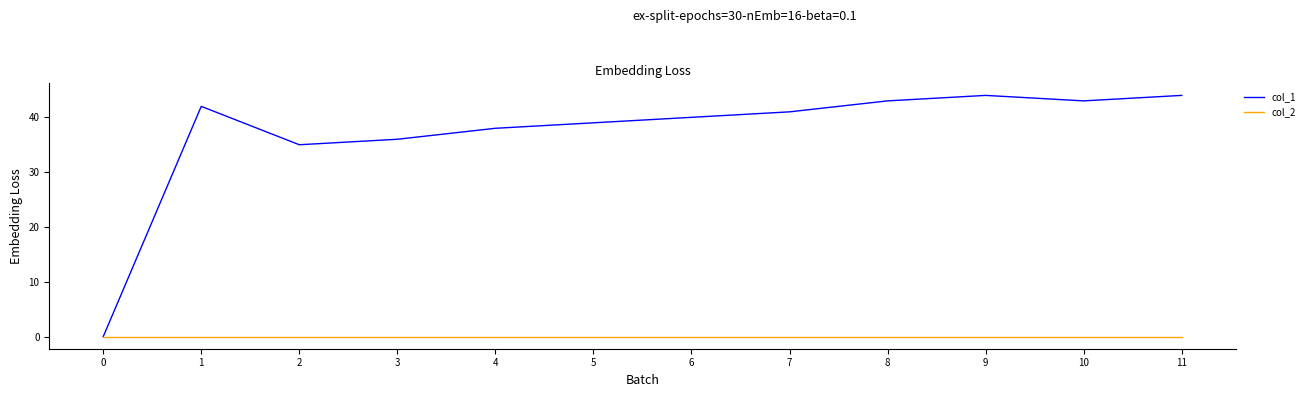

What is the difference between the highest and lowest values at 6?

40